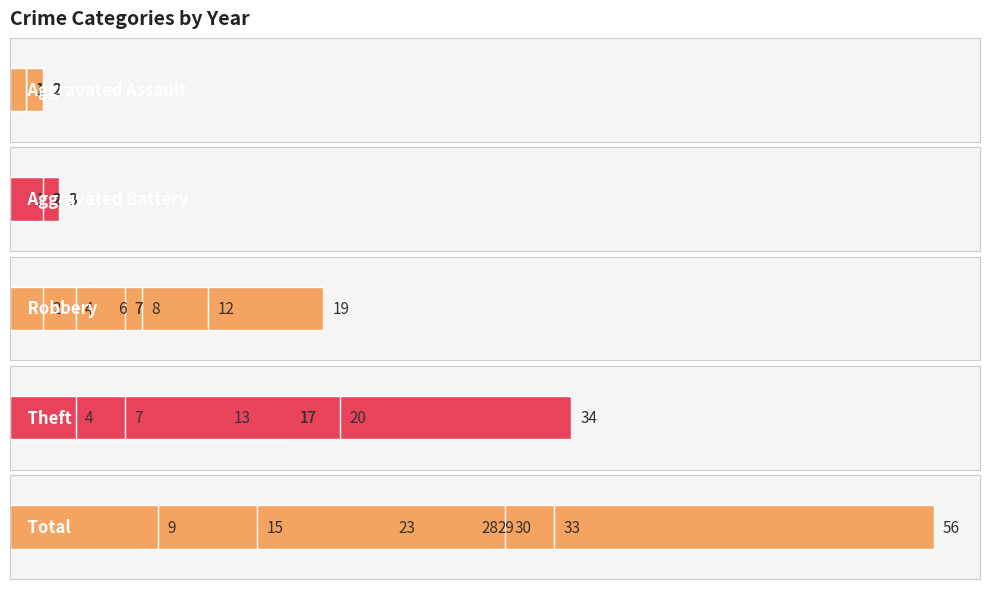

What is the value of the Aggravated Assault bar at the 2nd from the left?

1